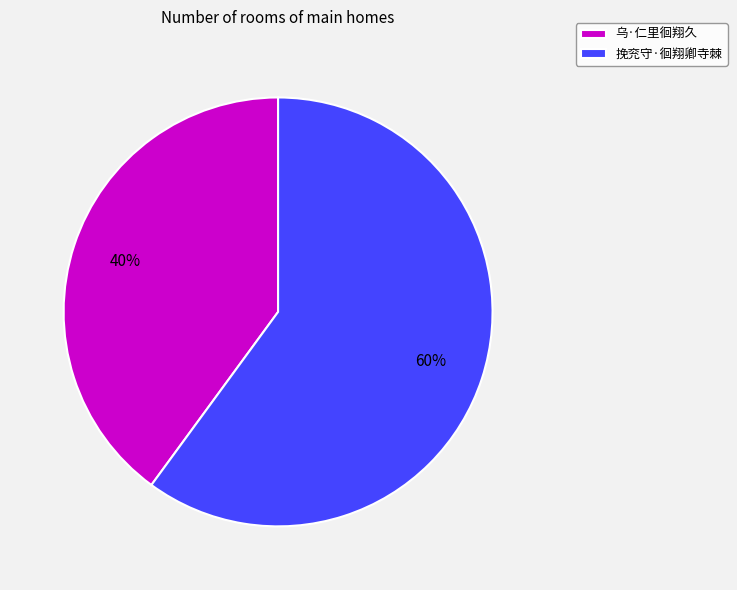

What is the ratio of the value at 乌·仁里徊翔久 to the value at 挽兖守·徊翔卿寺棘?

0.7